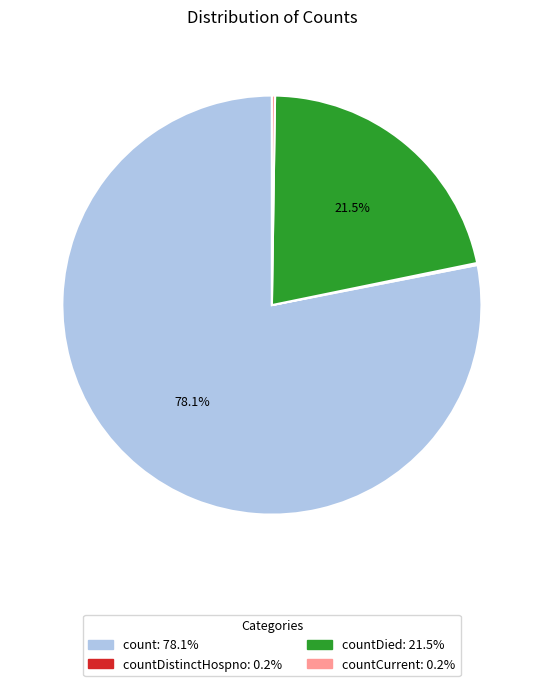

Does any single category account for the majority?

Yes